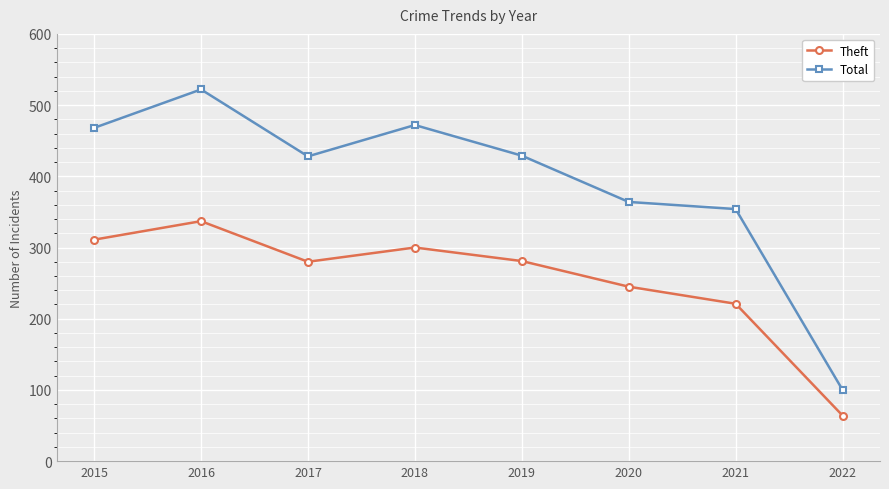

What is the total value across all series at 2020?

609